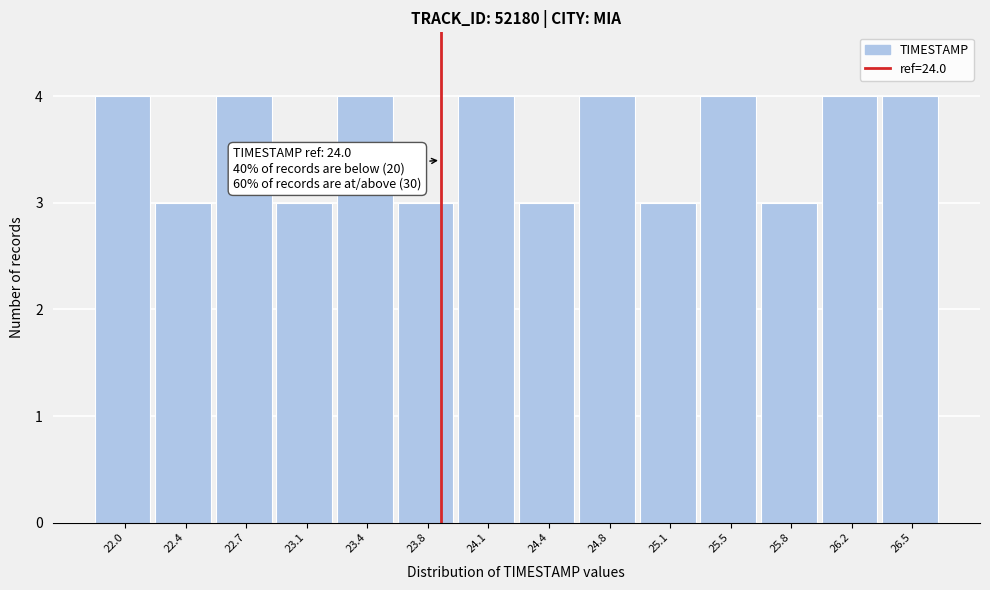

Reading right to left, what are all the values shown in this chart?

4	4	3	4	3	4	3	4	3	4	3	4	3	4